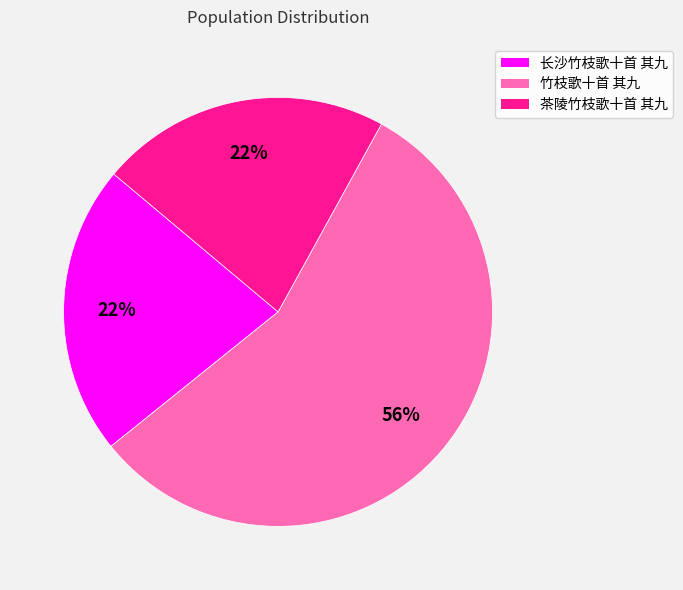

What percentage is the 长沙竹枝歌十首 其九 slice, to the nearest percent?

22%